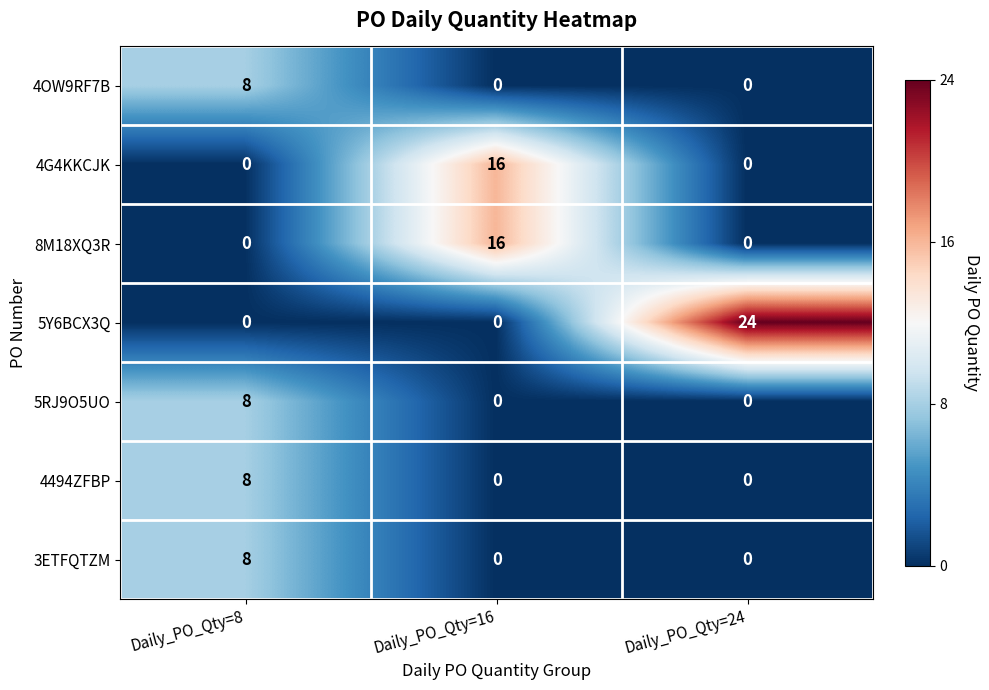

Count the 8M18XQ3R values in the range 0 to 16.

3